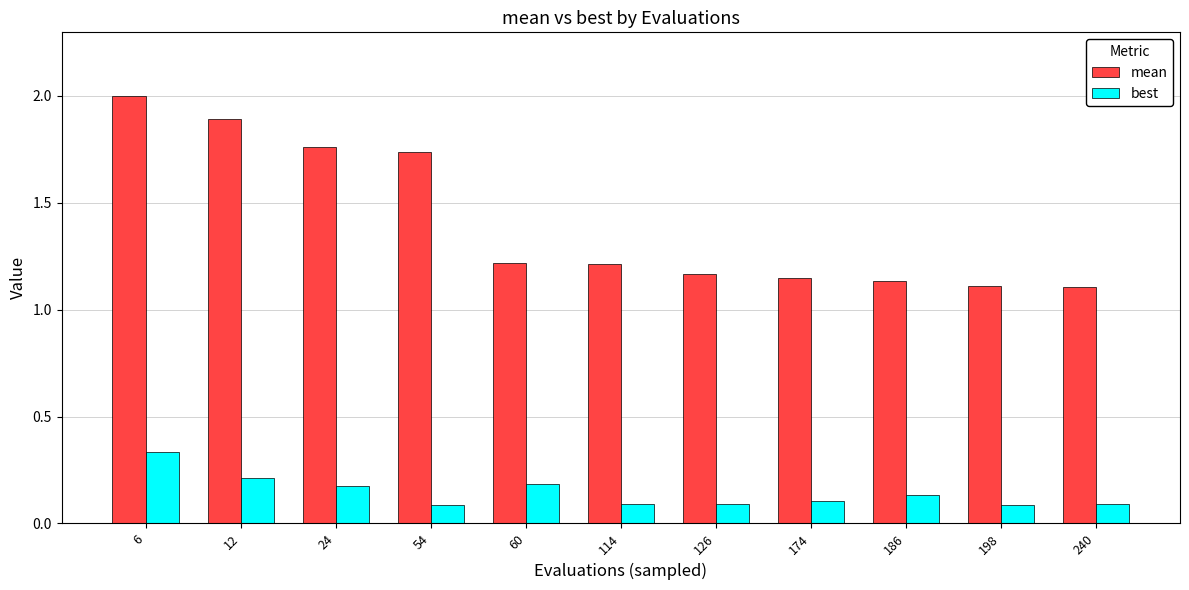

What are all the series names shown in the legend?

mean, best